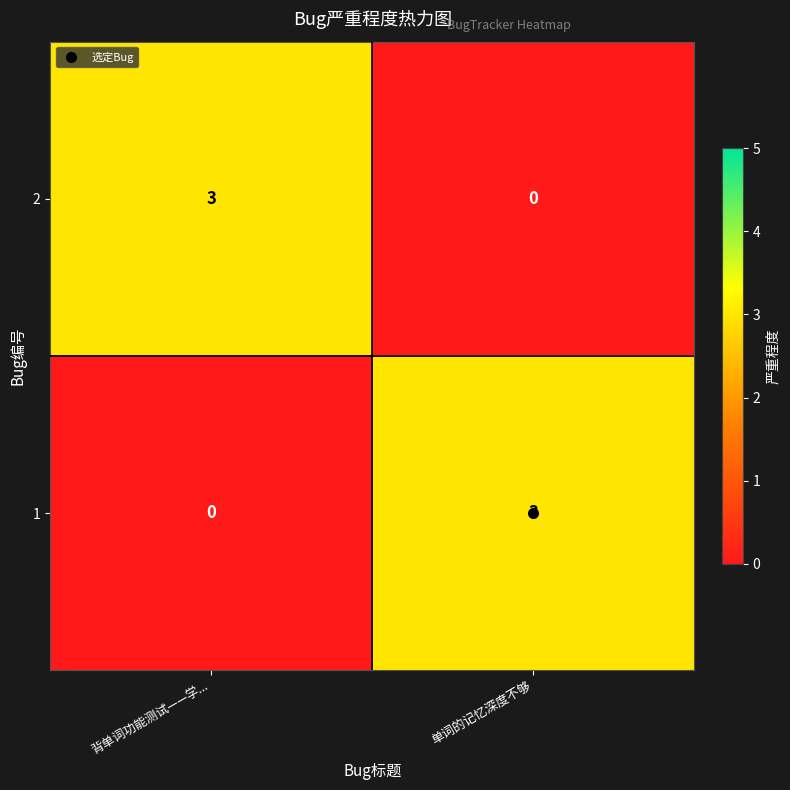

Where is 2 nearest to the value 1?

单词的记忆深度不够